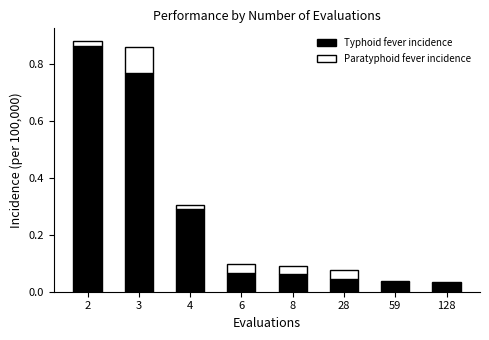

The value of Typhoid fever incidence at 4 is 0.3. True or false?

True